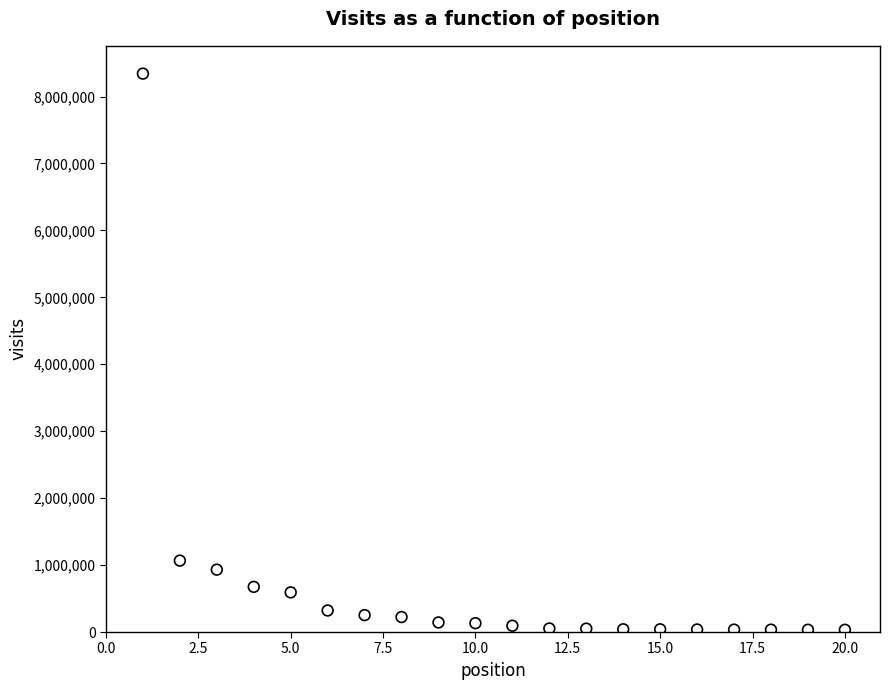

What is the range of Y values (max minus min)?

8308456